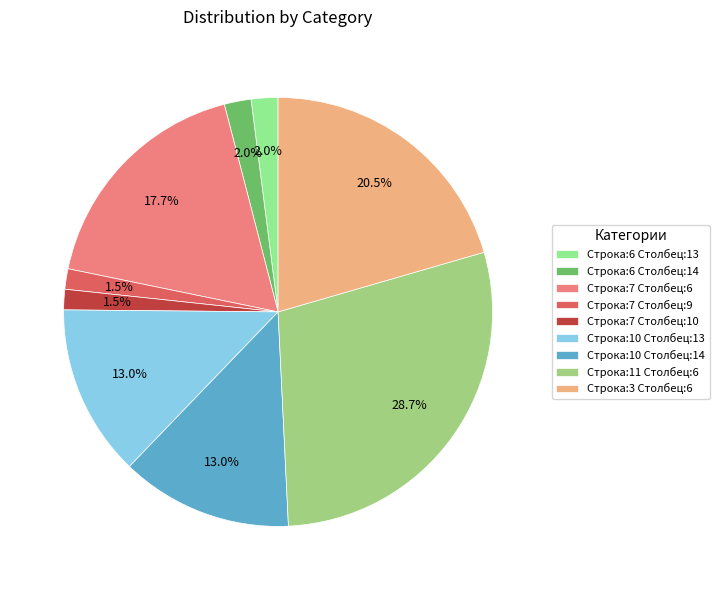

How many segments does this pie chart have?

9